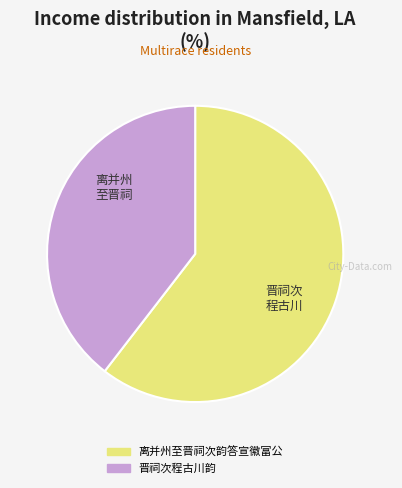

Is it true that 离并州至晋祠次韵答宣徽富公 is 60% of the pie?

True